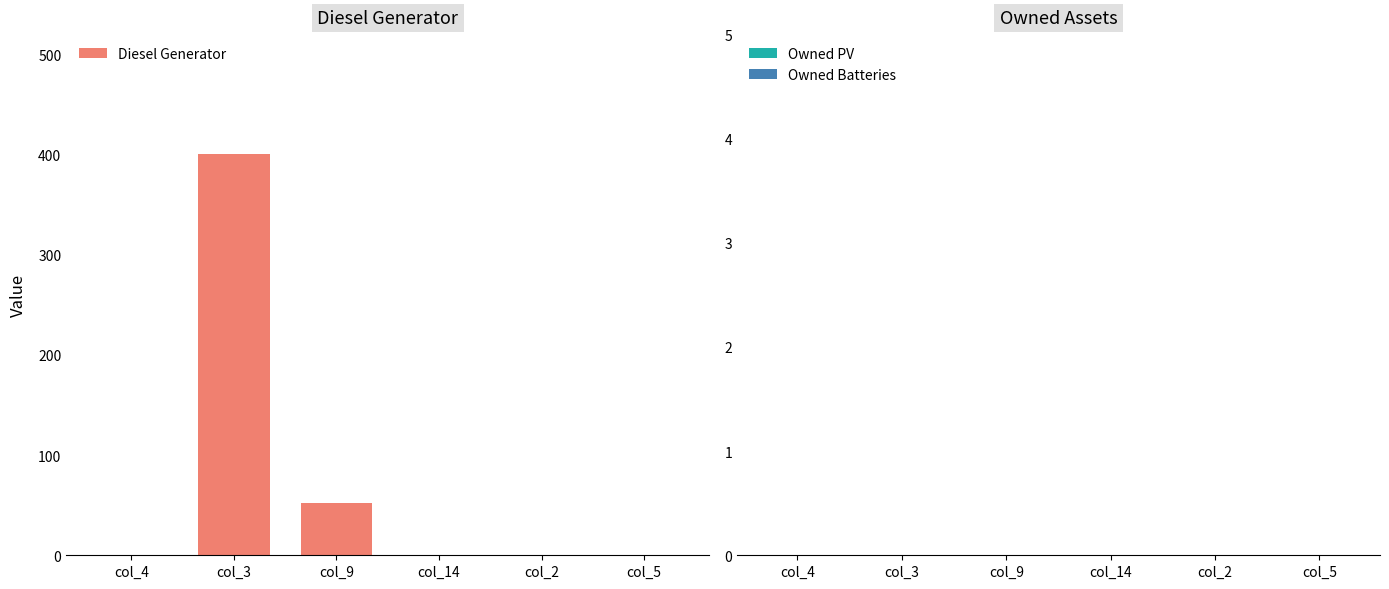

Which label corresponds to the largest value in the chart?

col_3